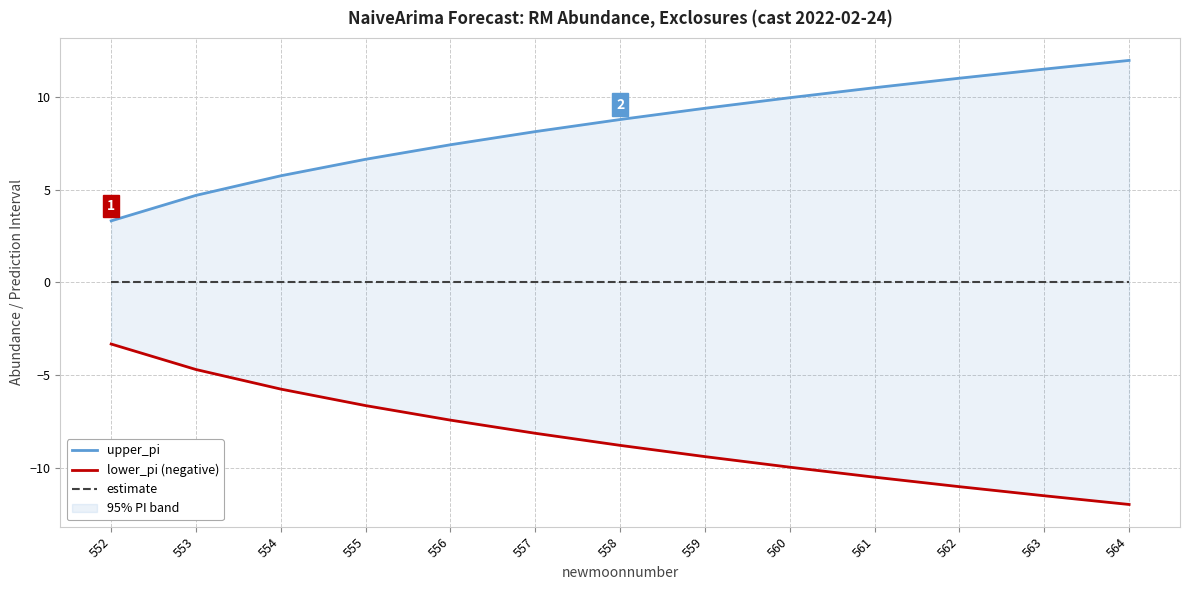

What are all the series names shown in the legend?

upper_pi, lower_pi (negative), estimate